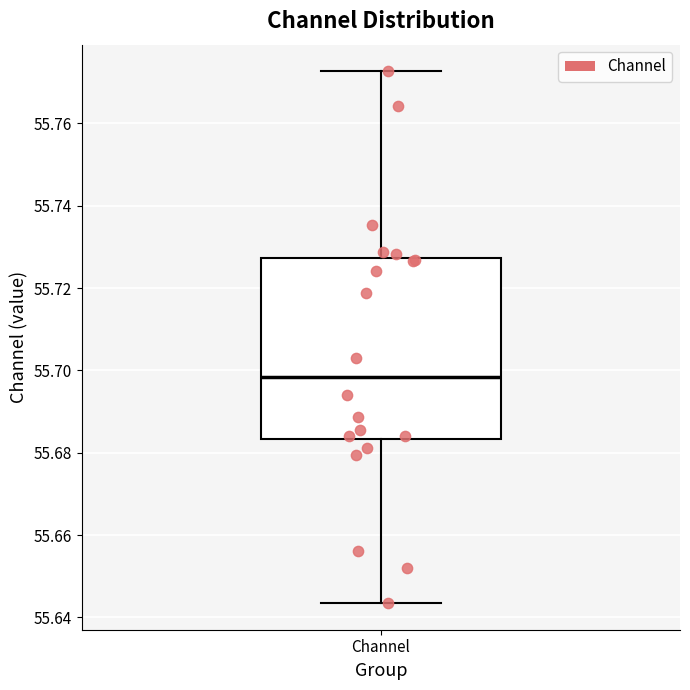

Transcribe this box plot: give where the median line is, the range the box spans, and where the two whiskers end, as read against the y-axis. The values are not printed on the chart, so give them approximately, as read against the axis.

median 55.698, box 55.684 to 55.728, whiskers 55.644 to 55.772